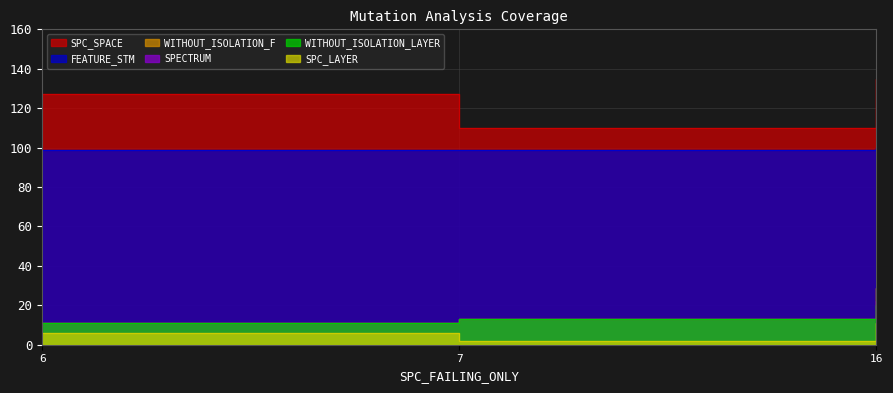

What is the smallest value displayed?

2